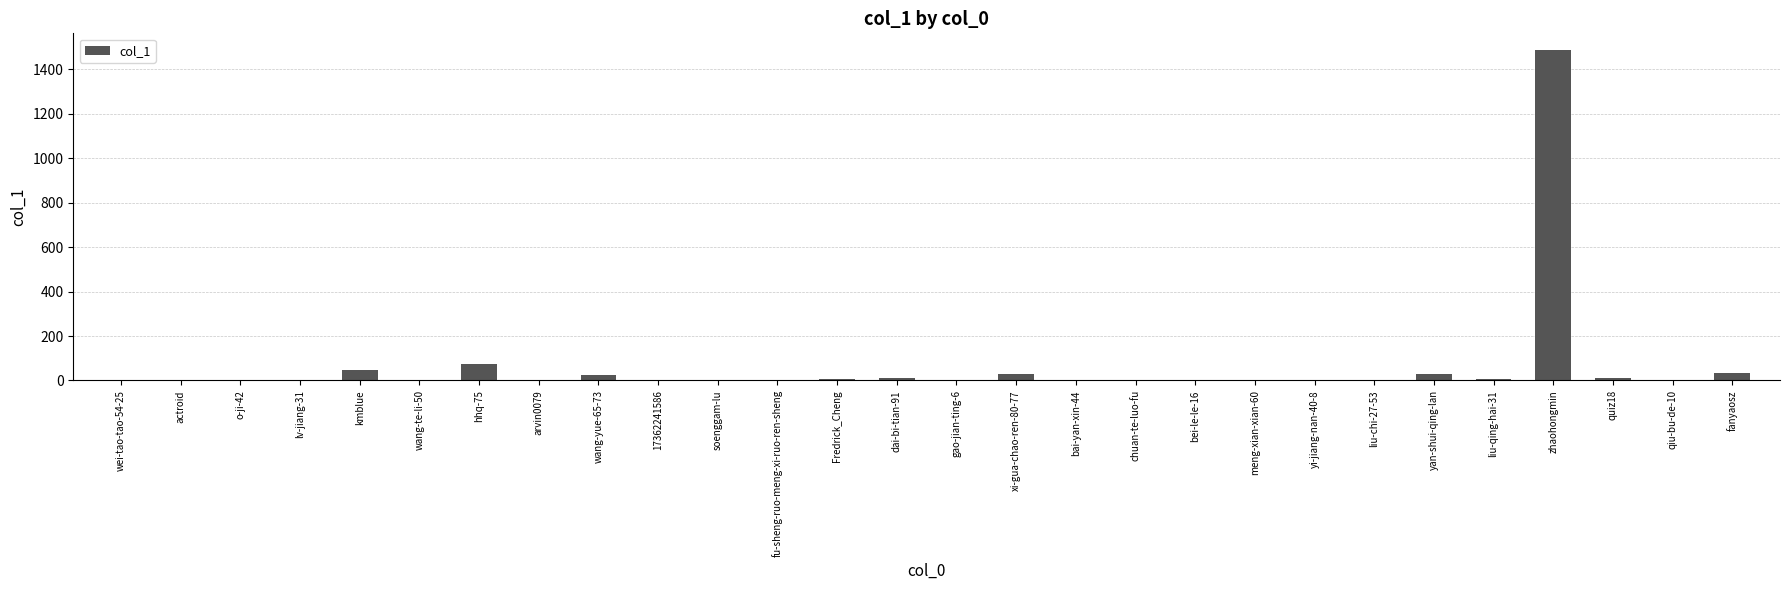

The chart shows a value of -725 at meng-xian-xian-60. True or false?

False